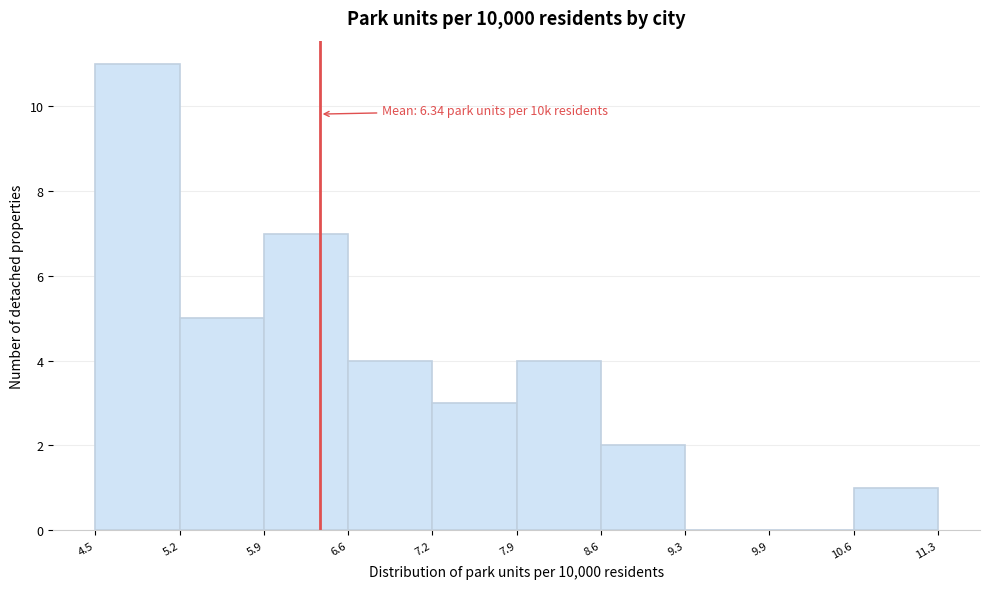

Over which range of the x-axis is the bar tallest?

4.5 to 5.2